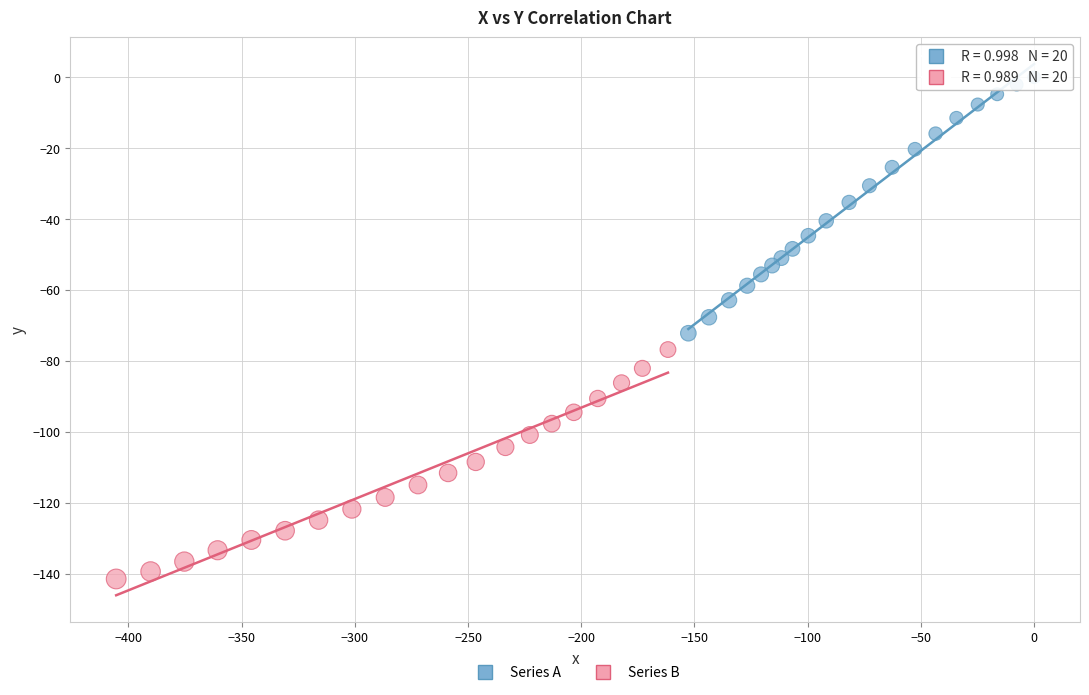

Which series has the widest spread of Y values?

Series A